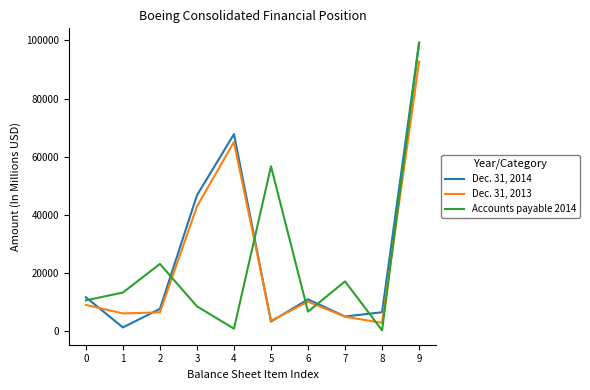

What is the highest value of the Dec. 31, 2013 series?

92663